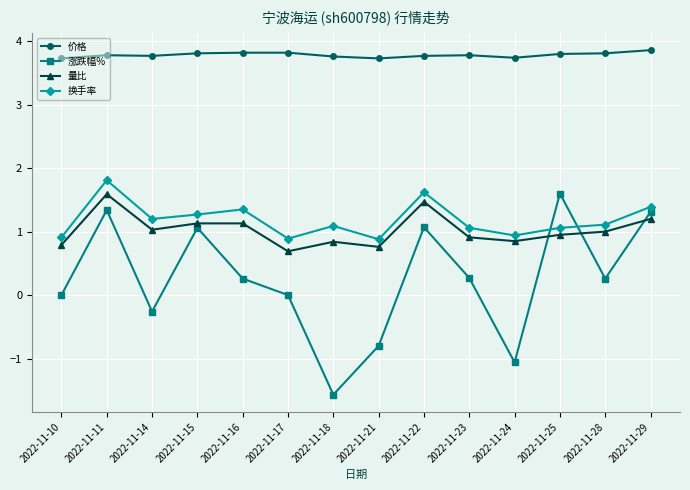

How many series are shown in this chart?

4